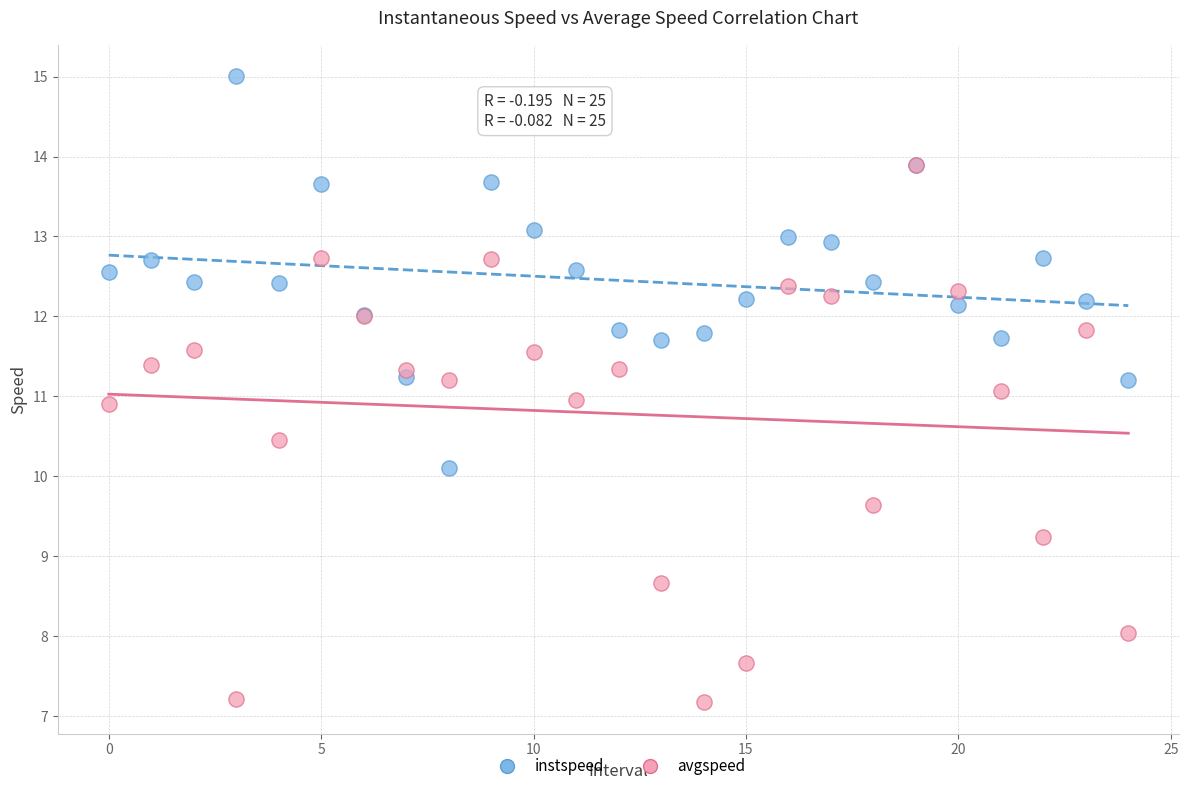

Which series has the widest spread of Y values?

avgspeed